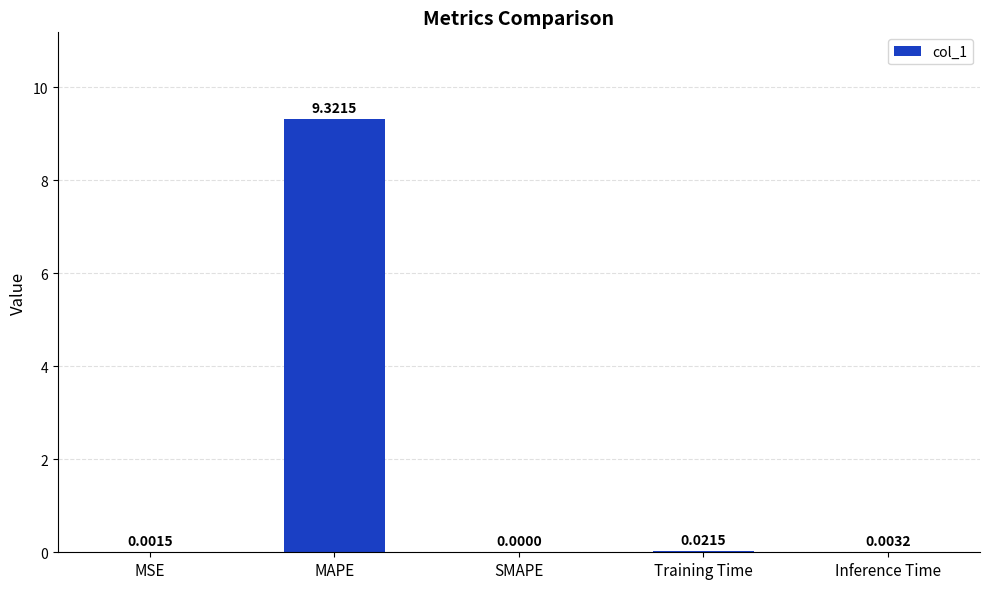

Between MAPE and Training Time, which is larger?

MAPE